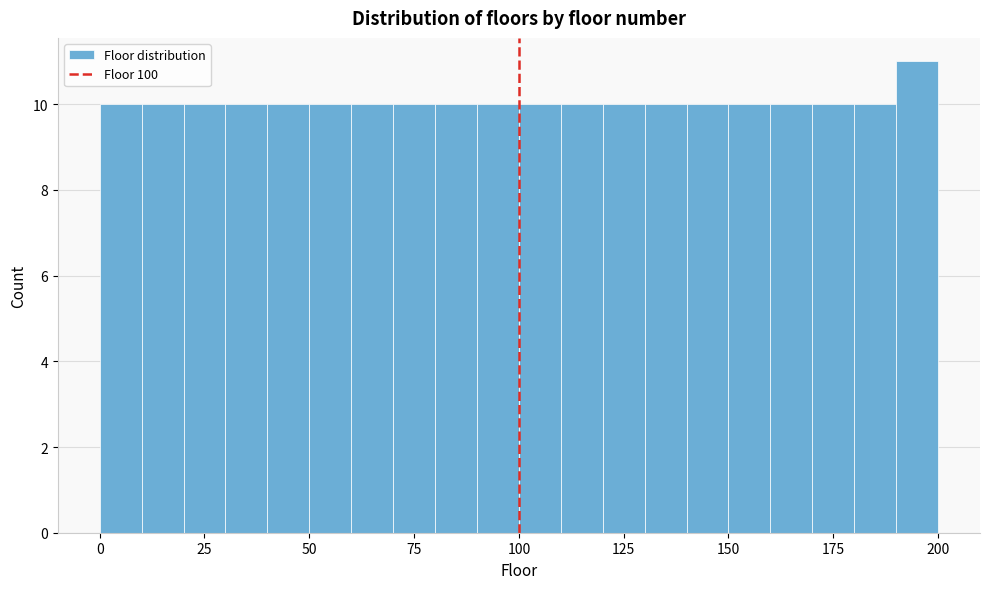

Read against the x-axis, roughly where is the centre of the tallest bar?

195